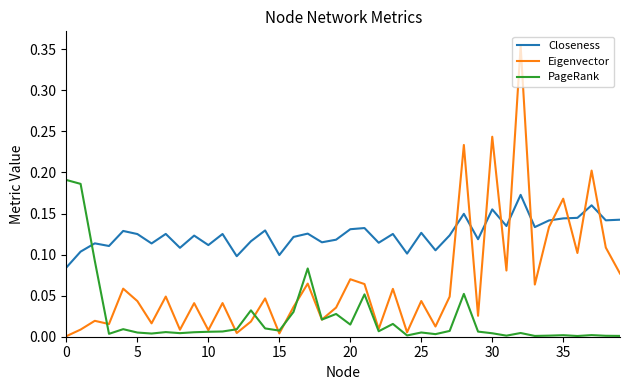

How many times do PageRank and Closeness cross each other?

1